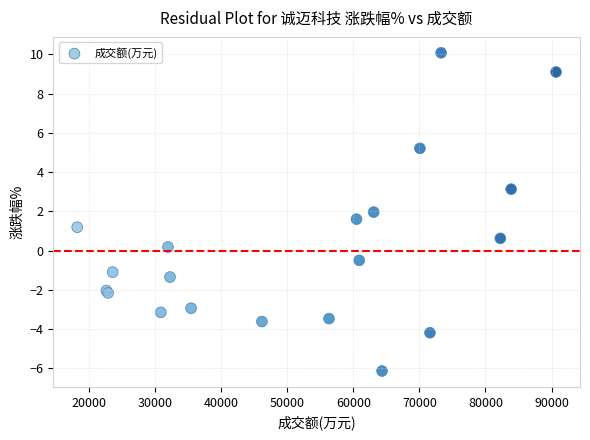

What Y value in the scatter plot is closest to 1?

1.2